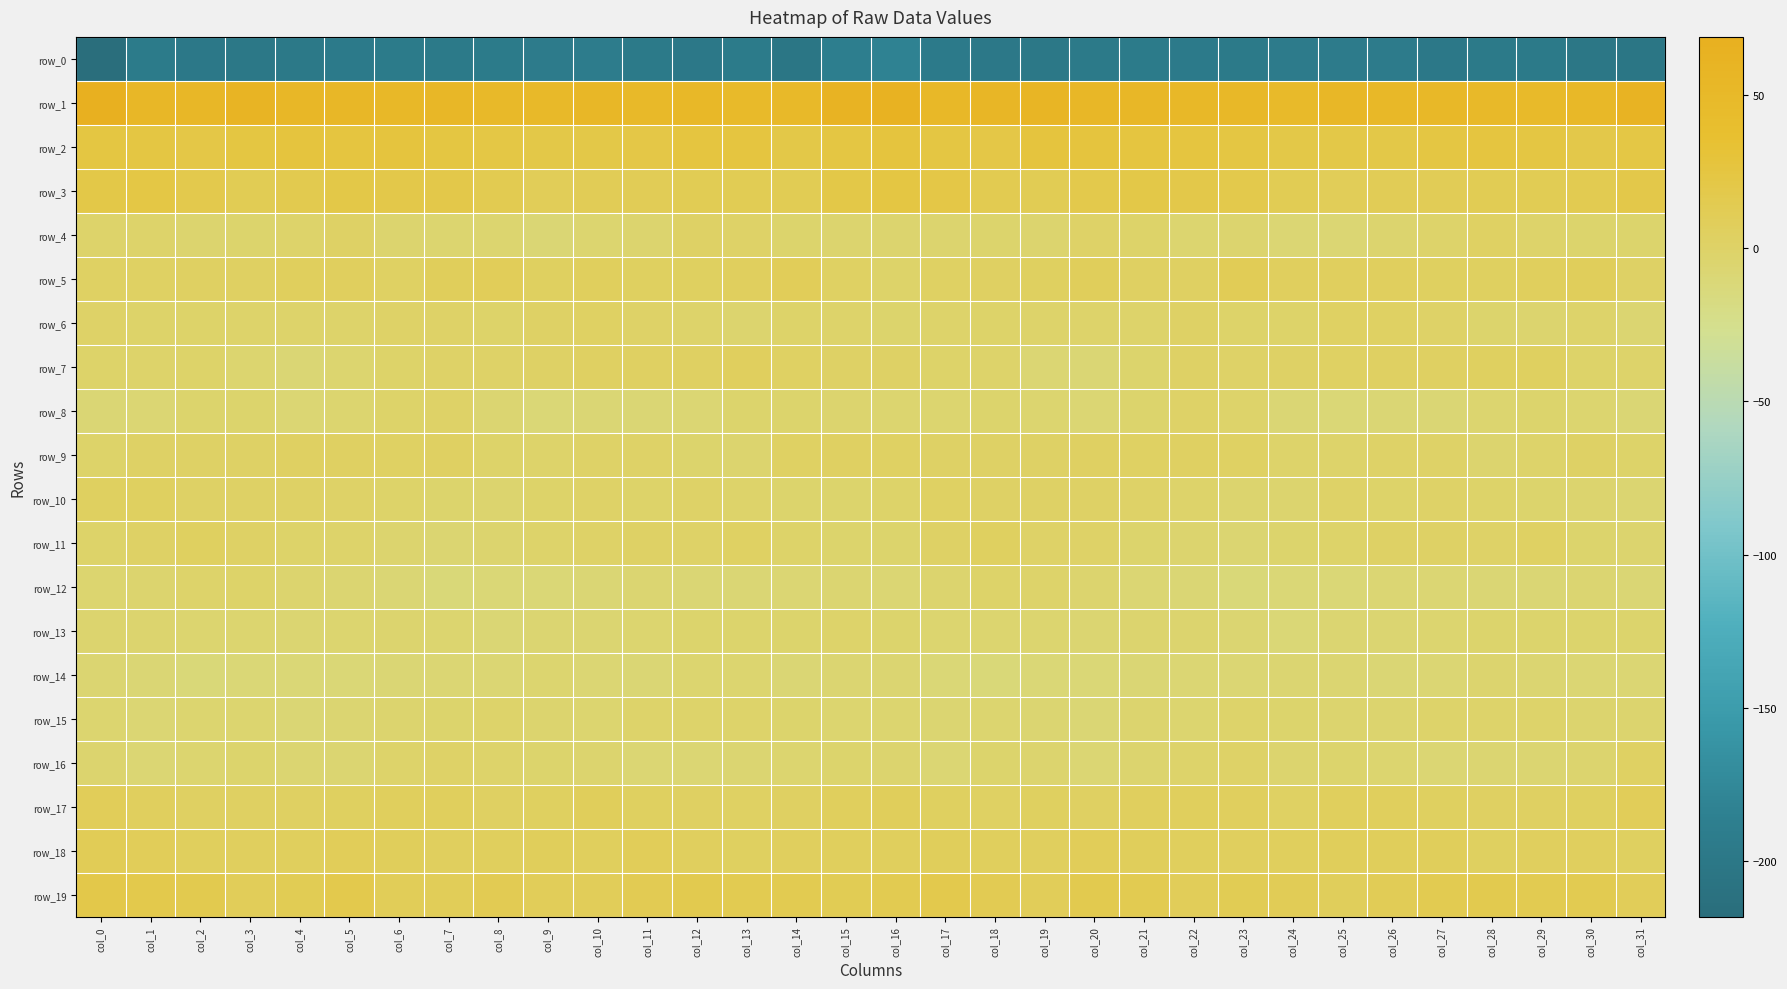

What is the spread (max minus min) of values at col_25?

244.9